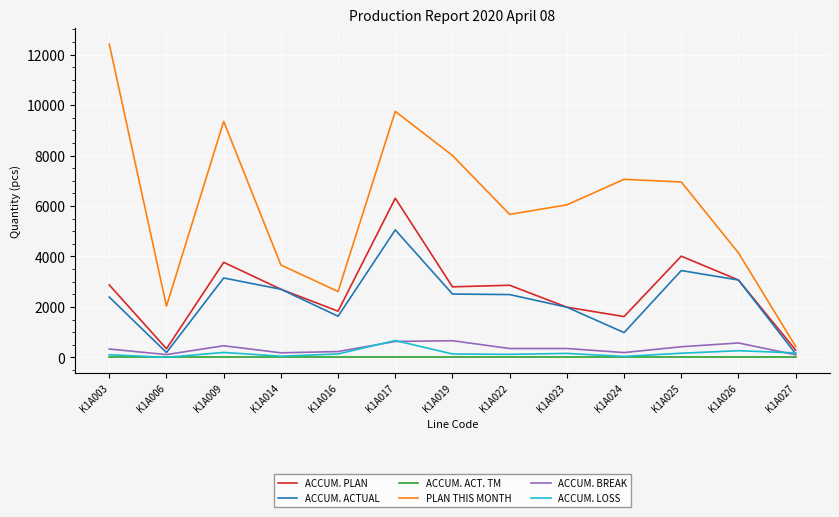

Which series has the largest range (max minus min)?

PLAN THIS MONTH